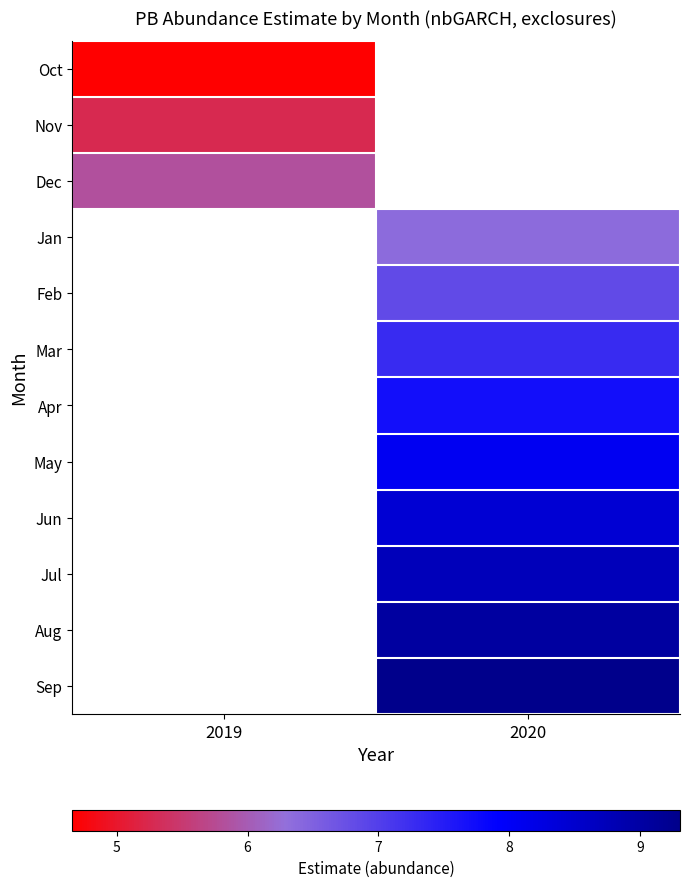

How many categories are shown in the chart?

2